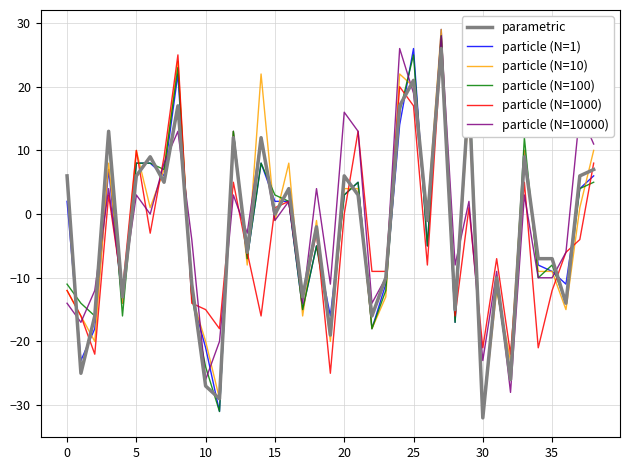

What is the smallest value displayed?

-32